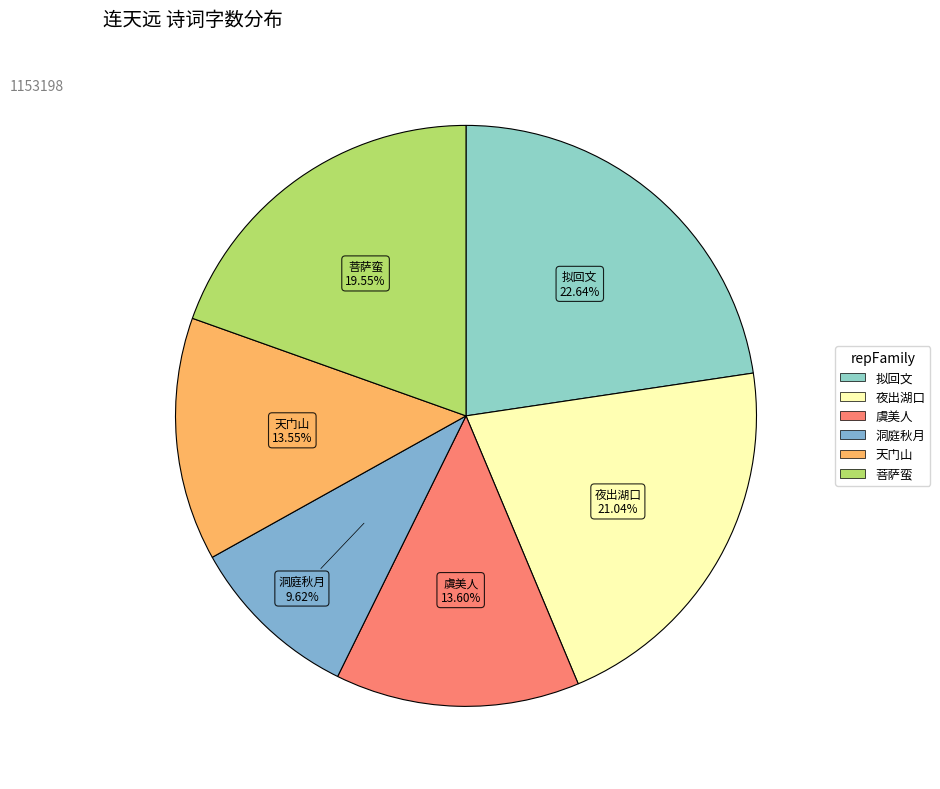

Does any single category account for the majority?

No